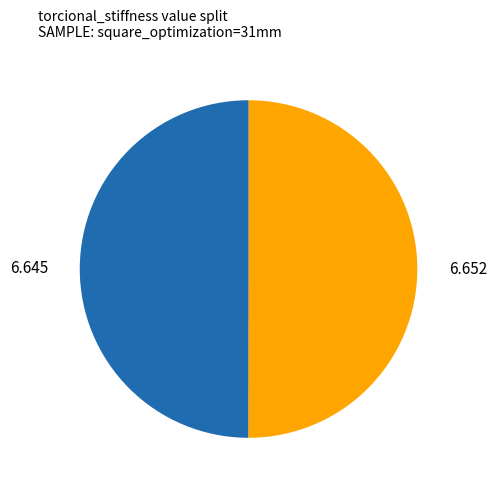

Count the number of slices in the pie.

2